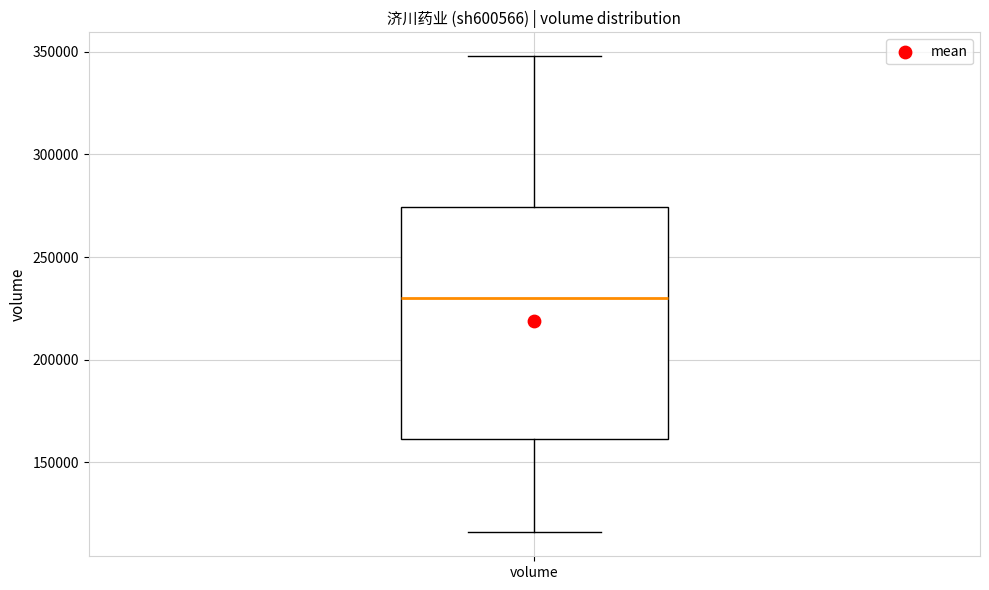

Where does the upper whisker of the box for volume end on the y-axis? The values are not printed on the chart, so give them approximately, as read against the axis.

350000